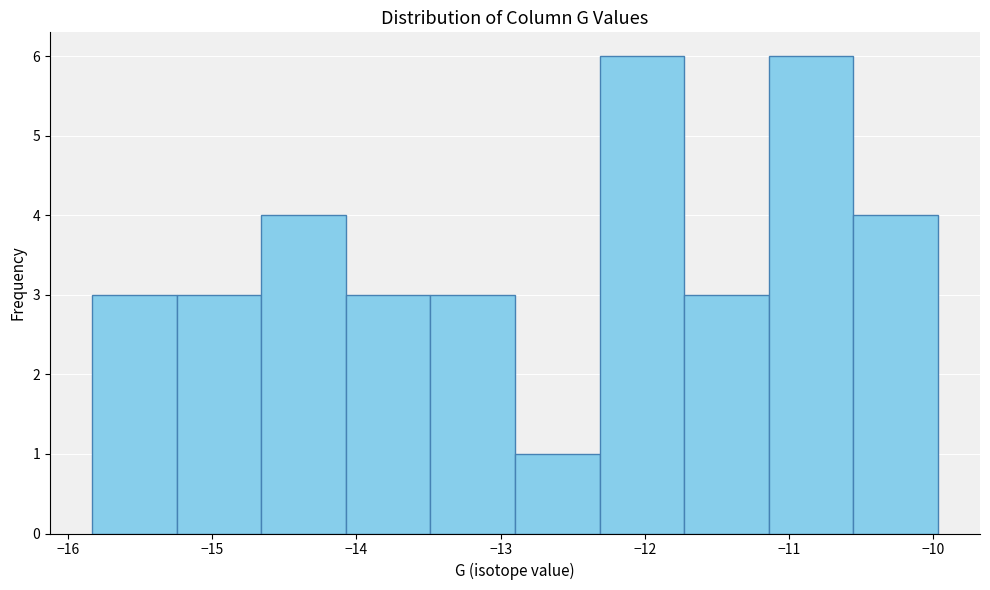

Reading left to right, list every bar in this chart as the range it spans on the x-axis followed by its height. Neither the bar edges nor the heights are printed on the chart, so give them approximately, as read against the axes.

-15.8 to -15.2: 3
-15.2 to -14.7: 3
-14.7 to -14.1: 4
-14.1 to -13.5: 3
-13.5 to -12.9: 3
-12.9 to -12.3: 1
-12.3 to -11.7: 6
-11.7 to -11.1: 3
-11.1 to -10.6: 6
-10.6 to -10.0: 4